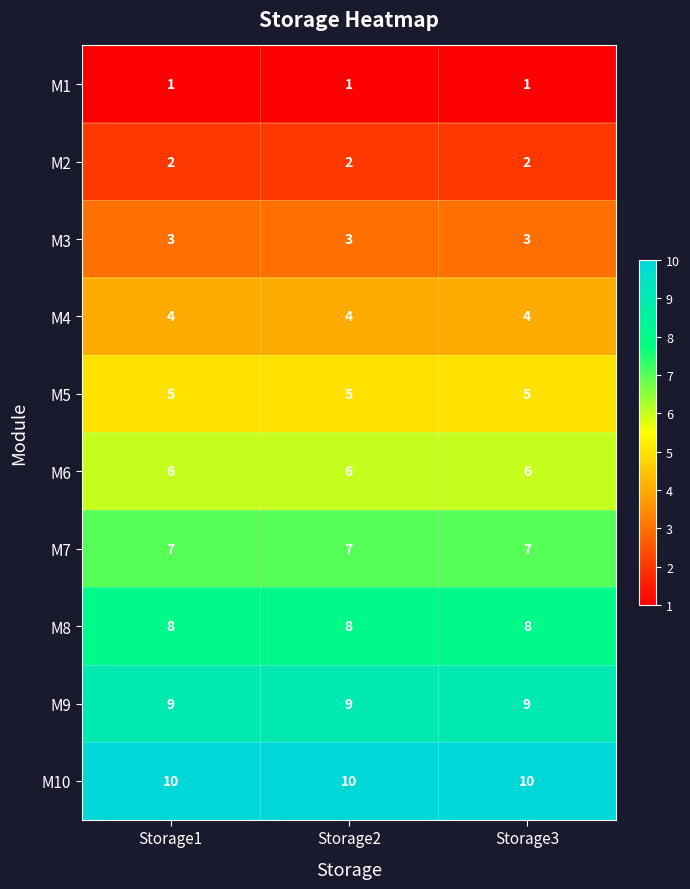

Rank the series by their maximum value, from highest to lowest.

M10, M9, M8, M7, M6, M5, M4, M3, M2, M1